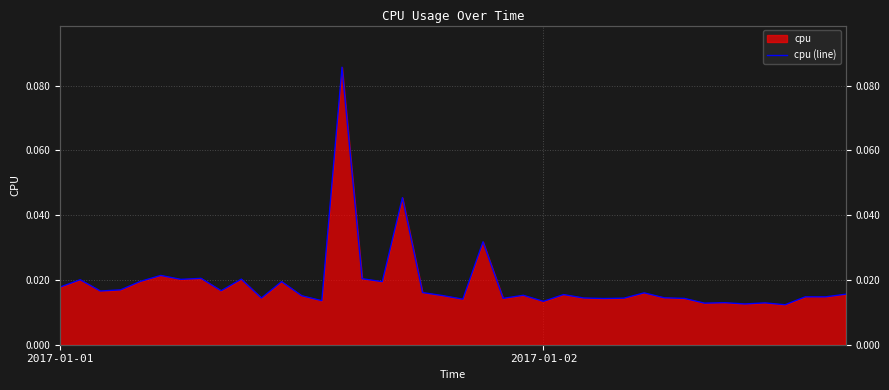

How many interior local peaks (higher than both neighbors) does the data have?

14